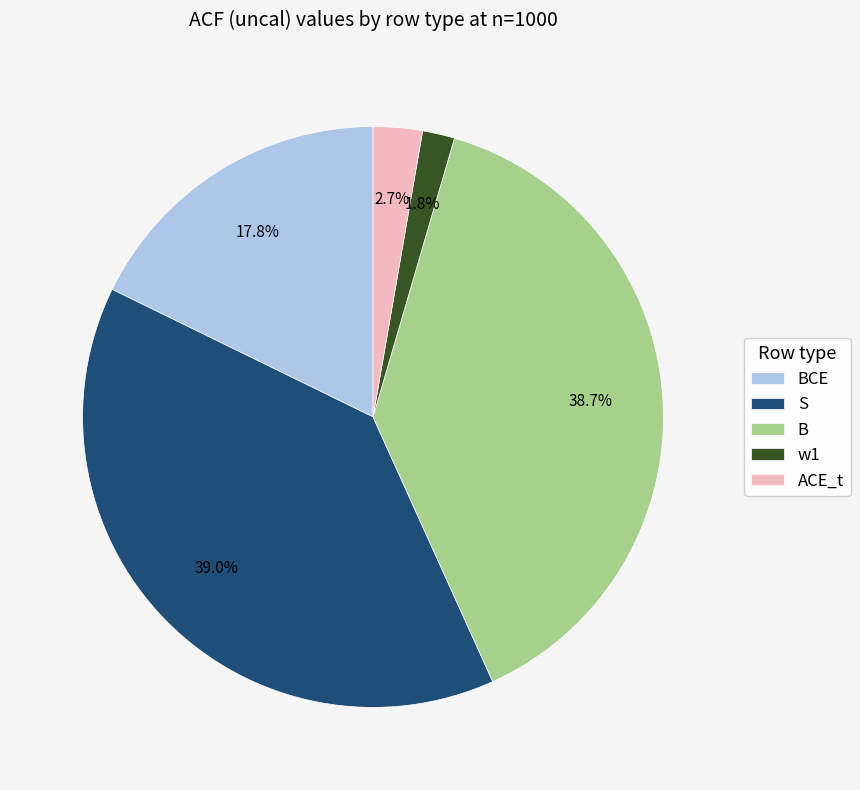

How many slices are in this pie chart?

5